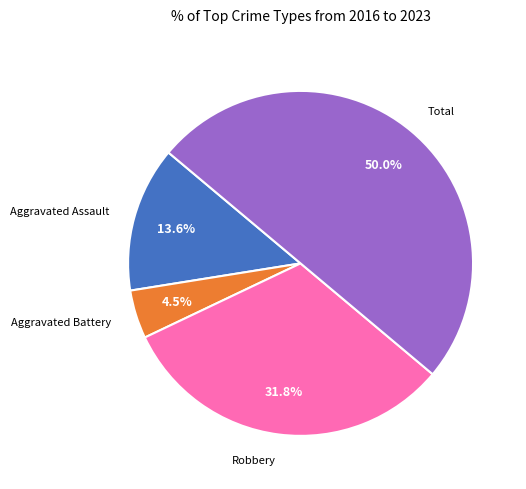

Rank the categories by value from lowest to highest.

Aggravated Battery, Aggravated Assault, Robbery, Total